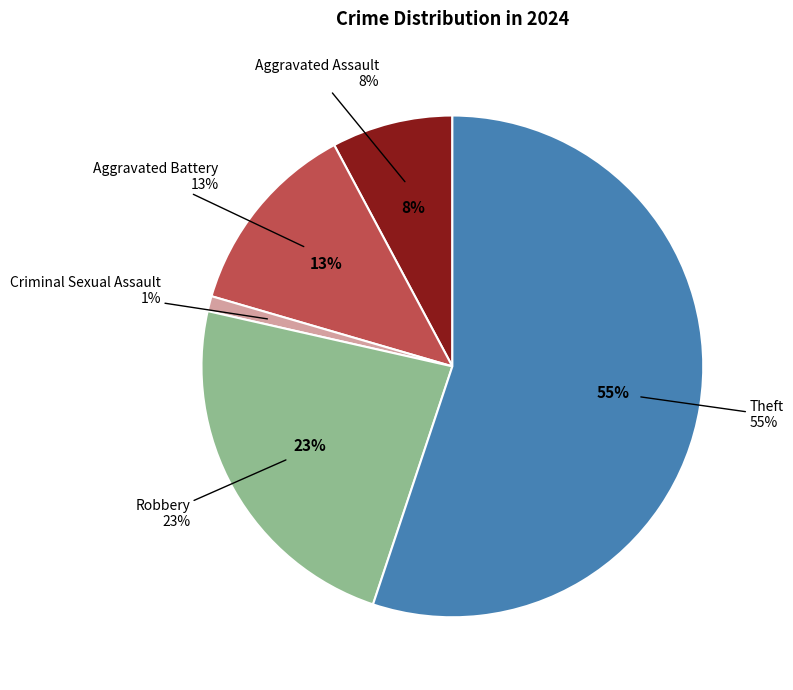

How many slices are in this pie chart?

5